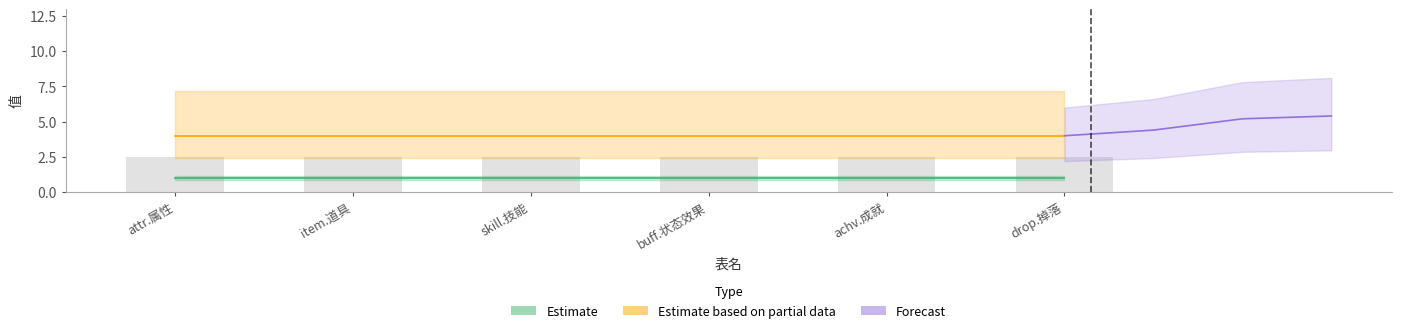

Reading right to left, transcribe all the data shown in this chart.

列行数: drop.掉落=1	achv.成就=1	buff.状态效果=1	skill.技能=1	item.道具=1	attr.属性=1
起始行: drop.掉落=4	achv.成就=4	buff.状态效果=4	skill.技能=4	item.道具=4	attr.属性=4